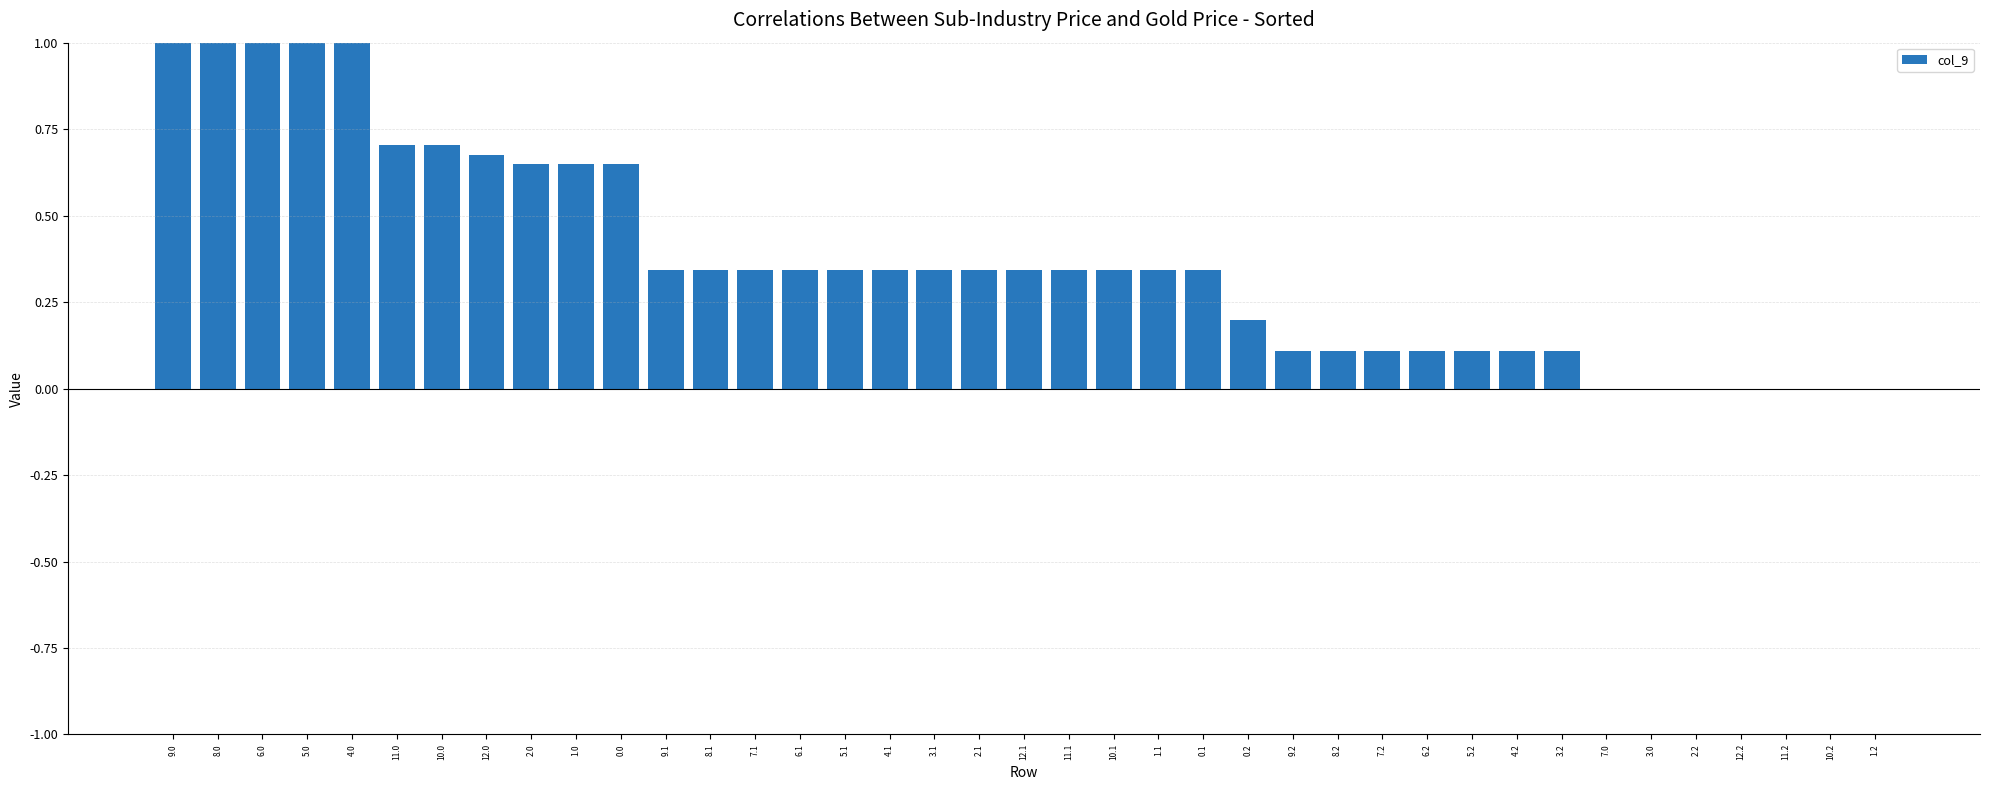

How many values are between 0 and 1?

39